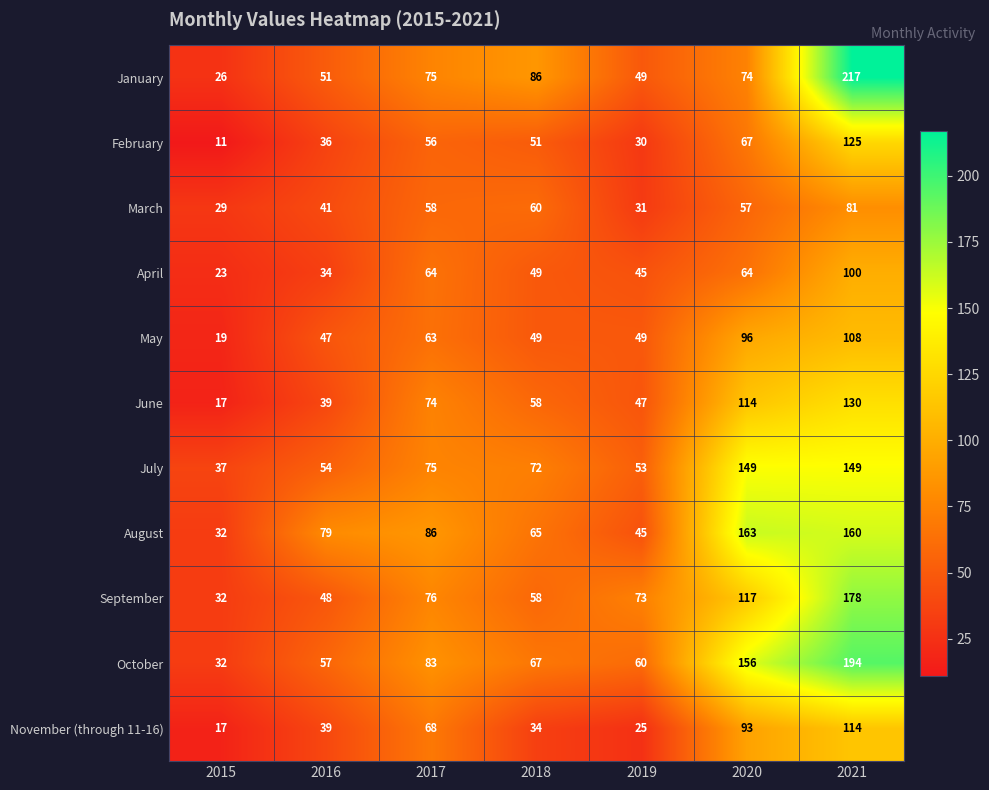

At how many categories does at least one series exceed 102?

2